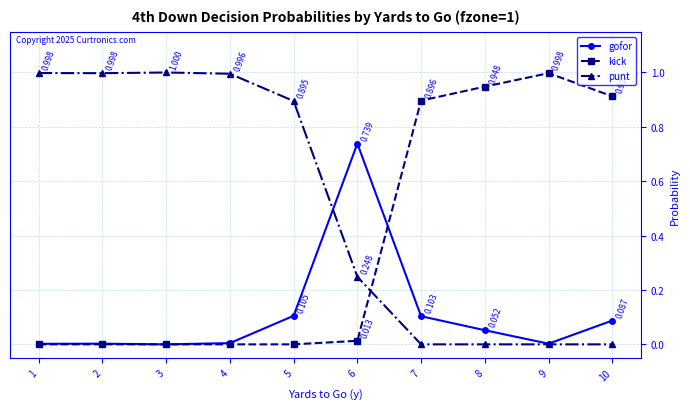

What are all the series names shown in the legend?

gofor, kick, punt